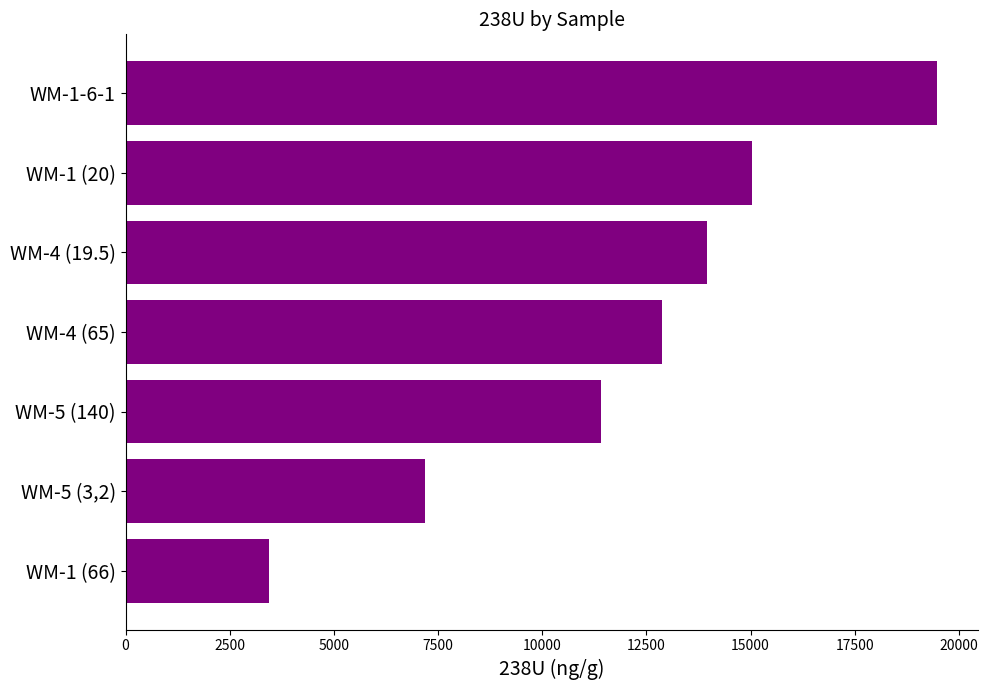

Read the value at WM-5 (3,2).

7181.5